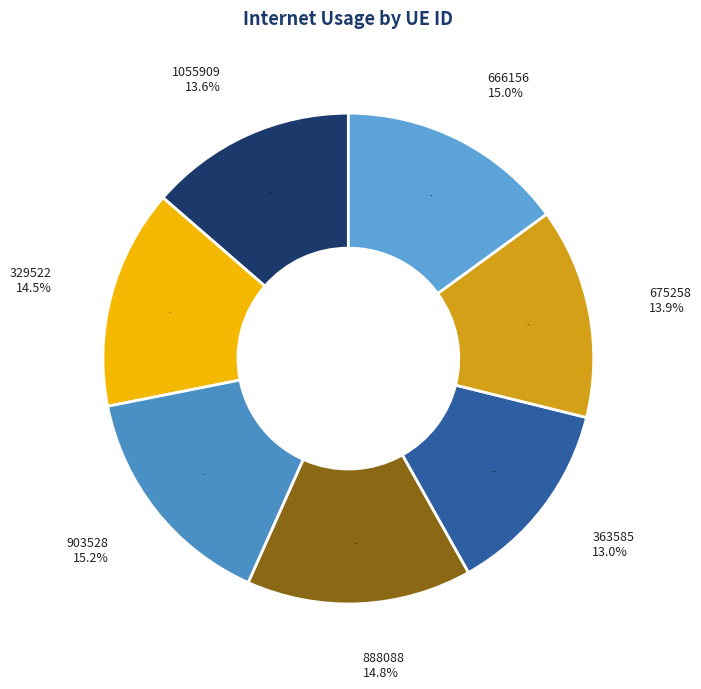

To the nearest percent, what portion does 675258 represent?

14%